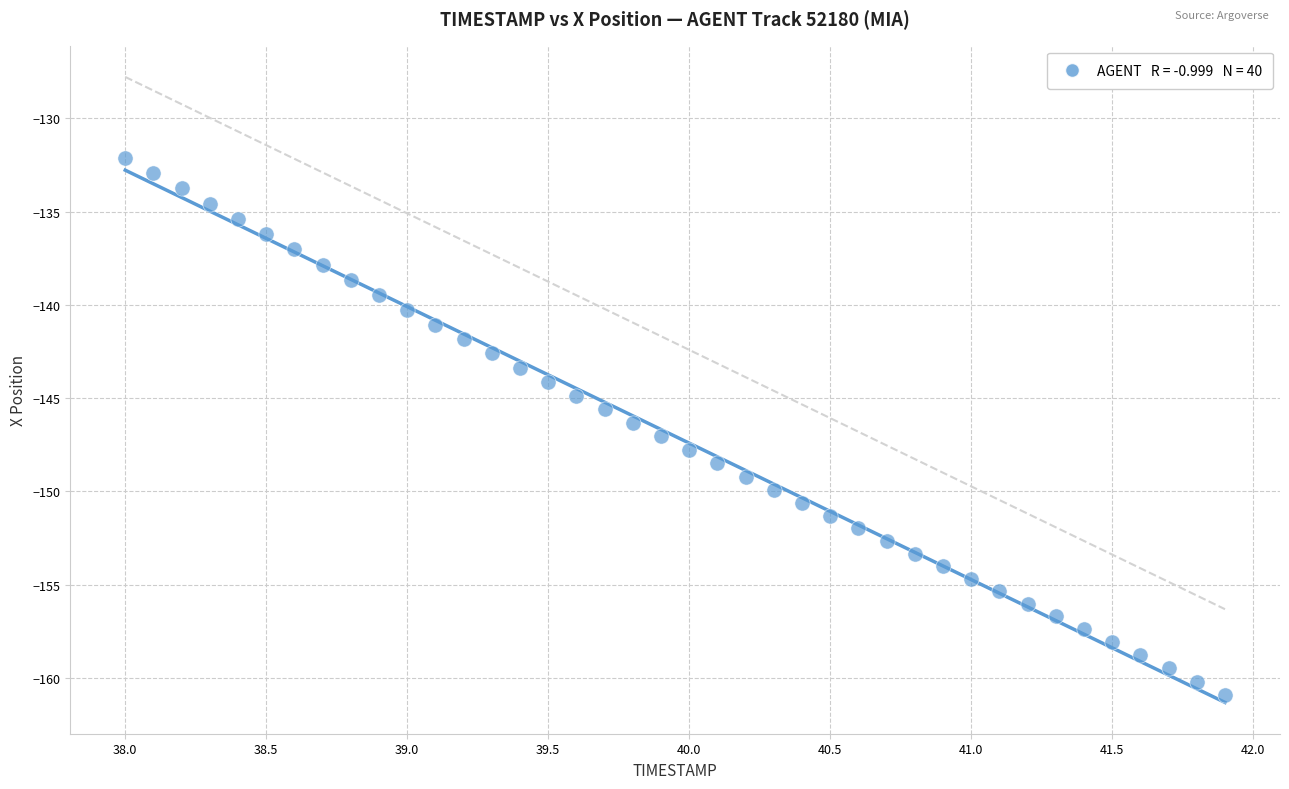

What is the range of X values (max minus min)?

3.9